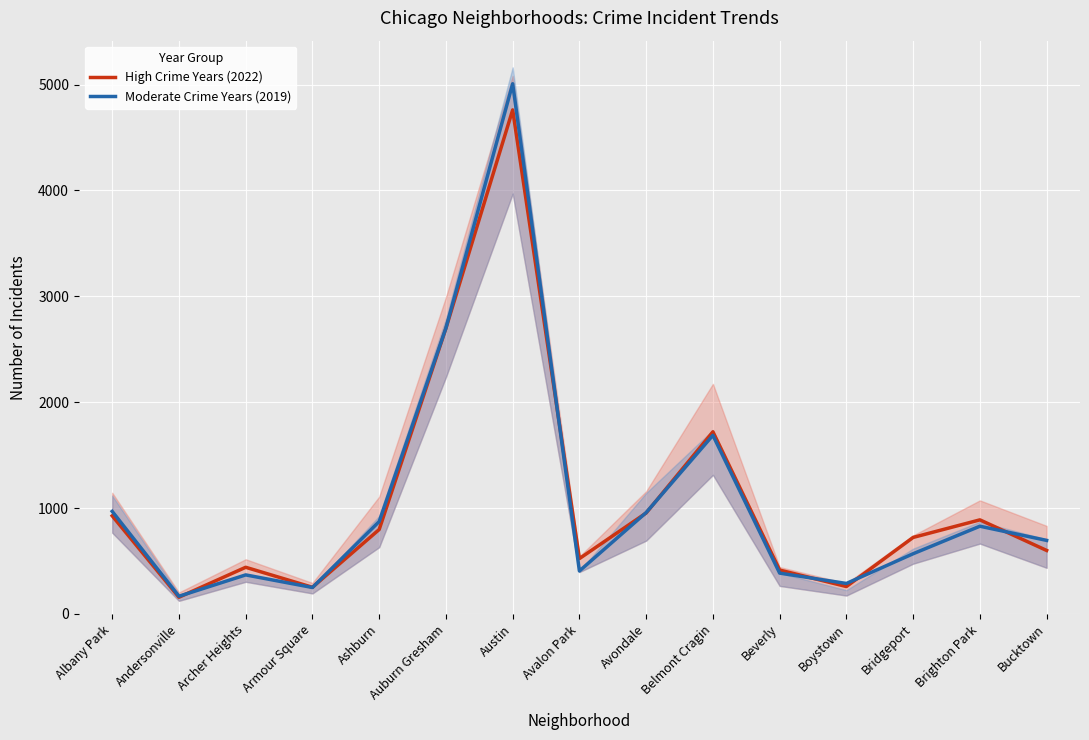

Which series changed the most between Archer Heights and Armour Square?

High Crime Years (2022)